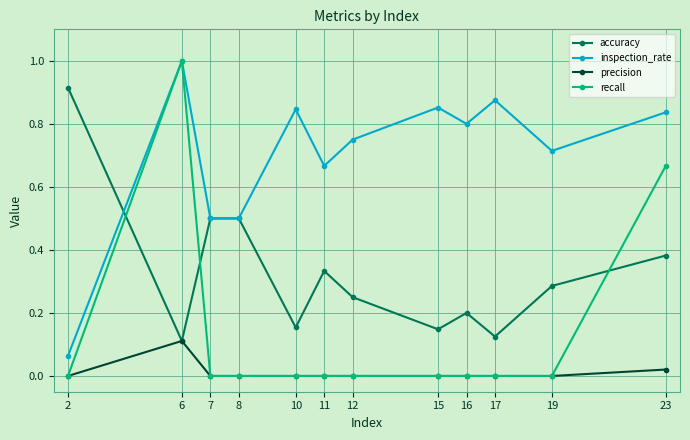

Is it true that inspection_rate equals 1.2 at 16?

False